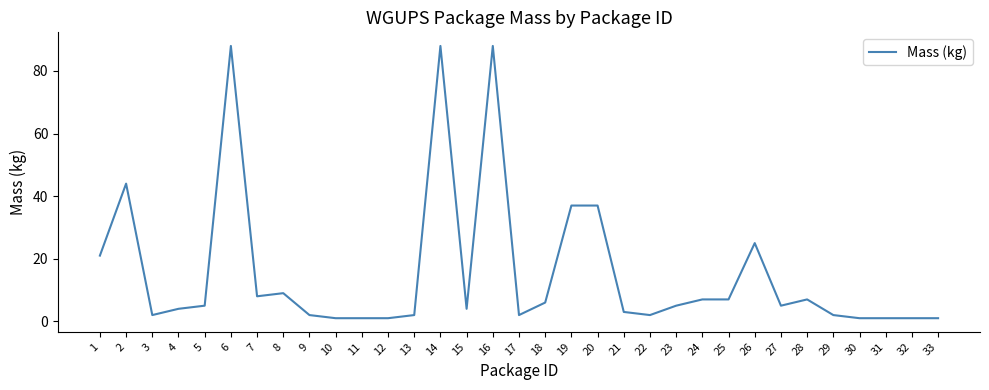

What is the ratio of the value at 28 to the value at 5?

1.4